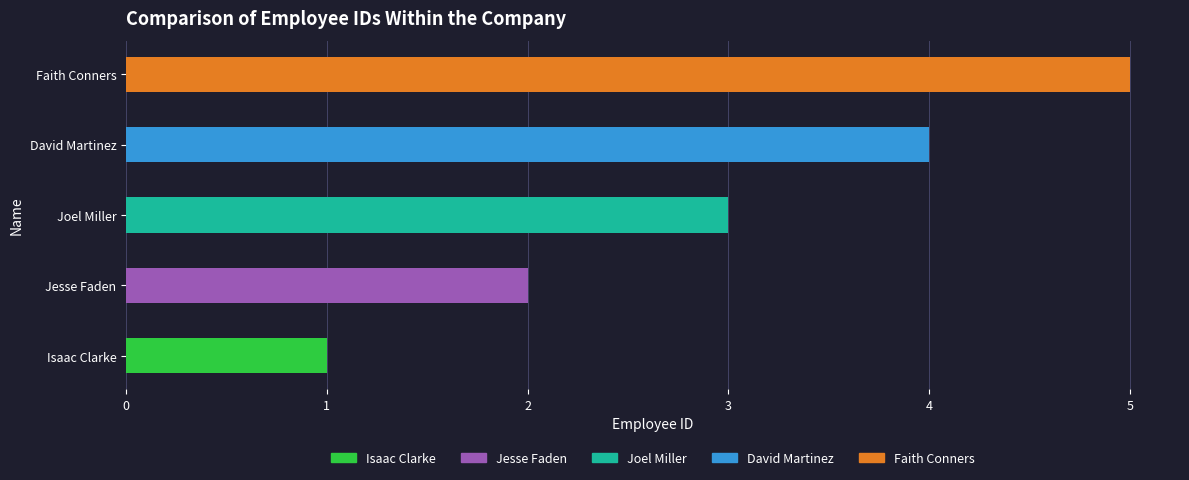

List the labels in order of value, largest first.

Faith Conners, David Martinez, Joel Miller, Jesse Faden, Isaac Clarke